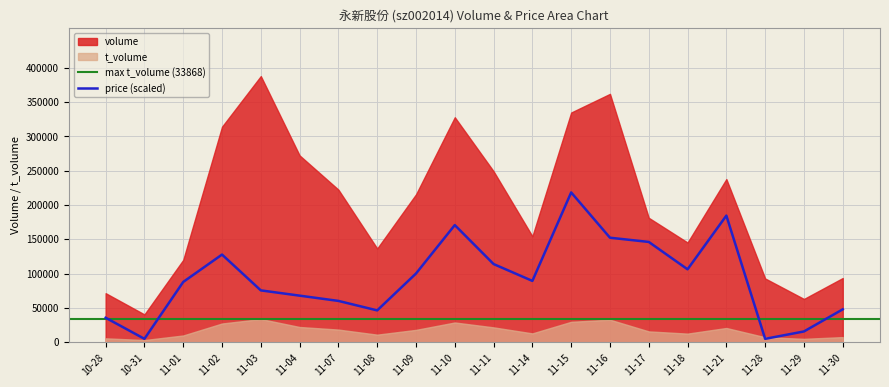

What is the value of the volume point at the 19th from the left?

63111.0